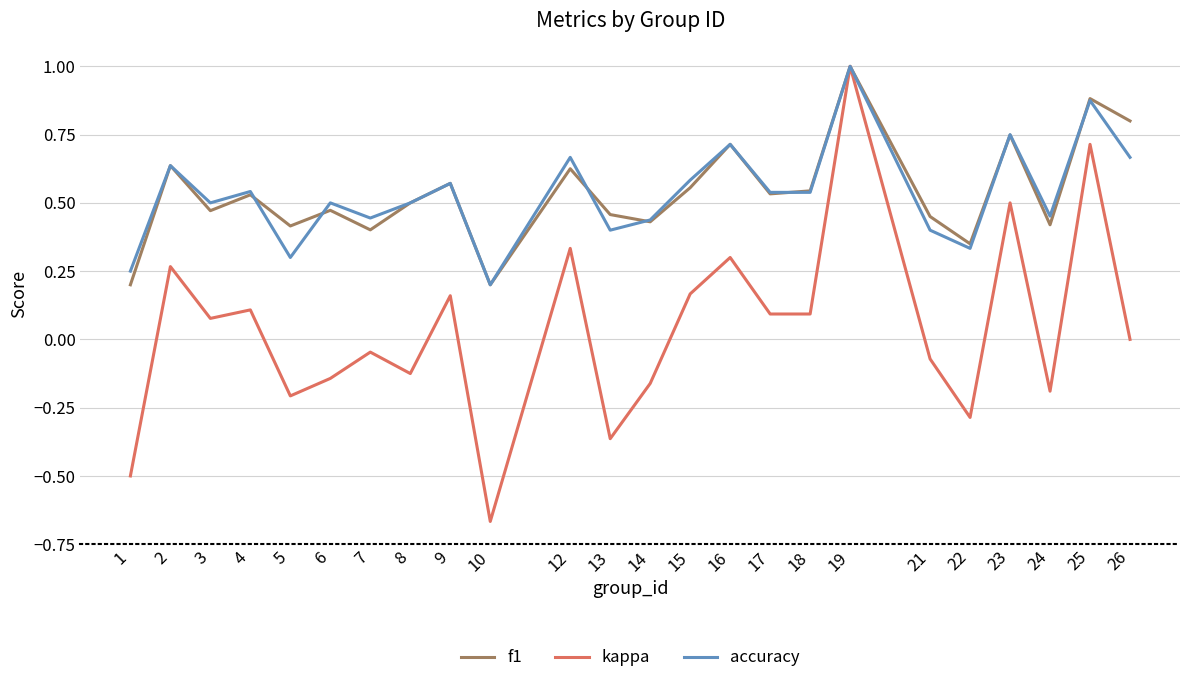

Is this an area chart (filled region under the line)?

No